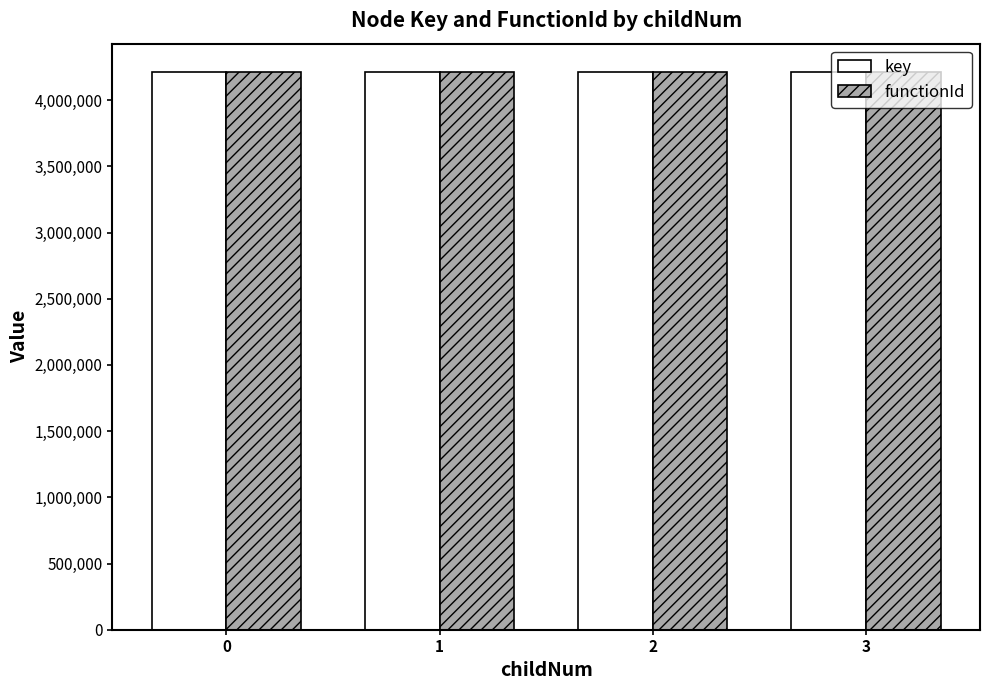

The value of functionId at 2 is 4215845. True or false?

True